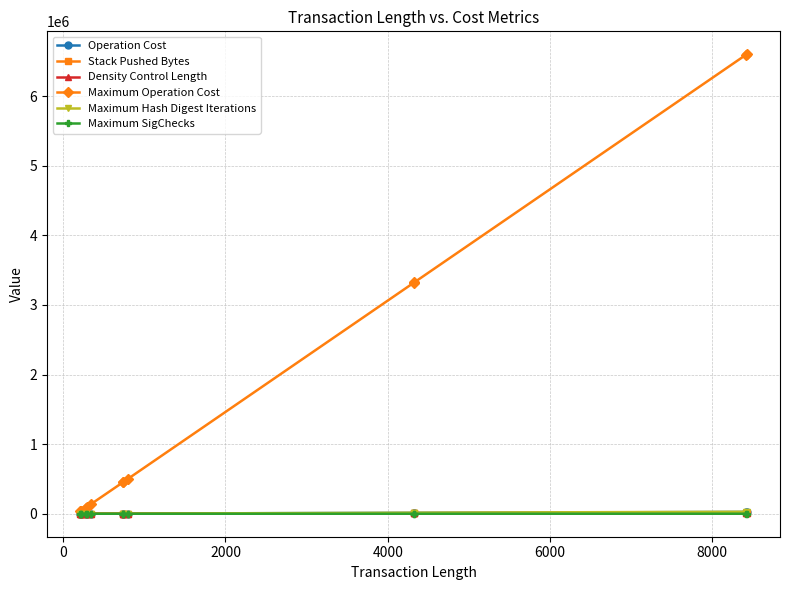

What is the greatest value displayed?

6600800